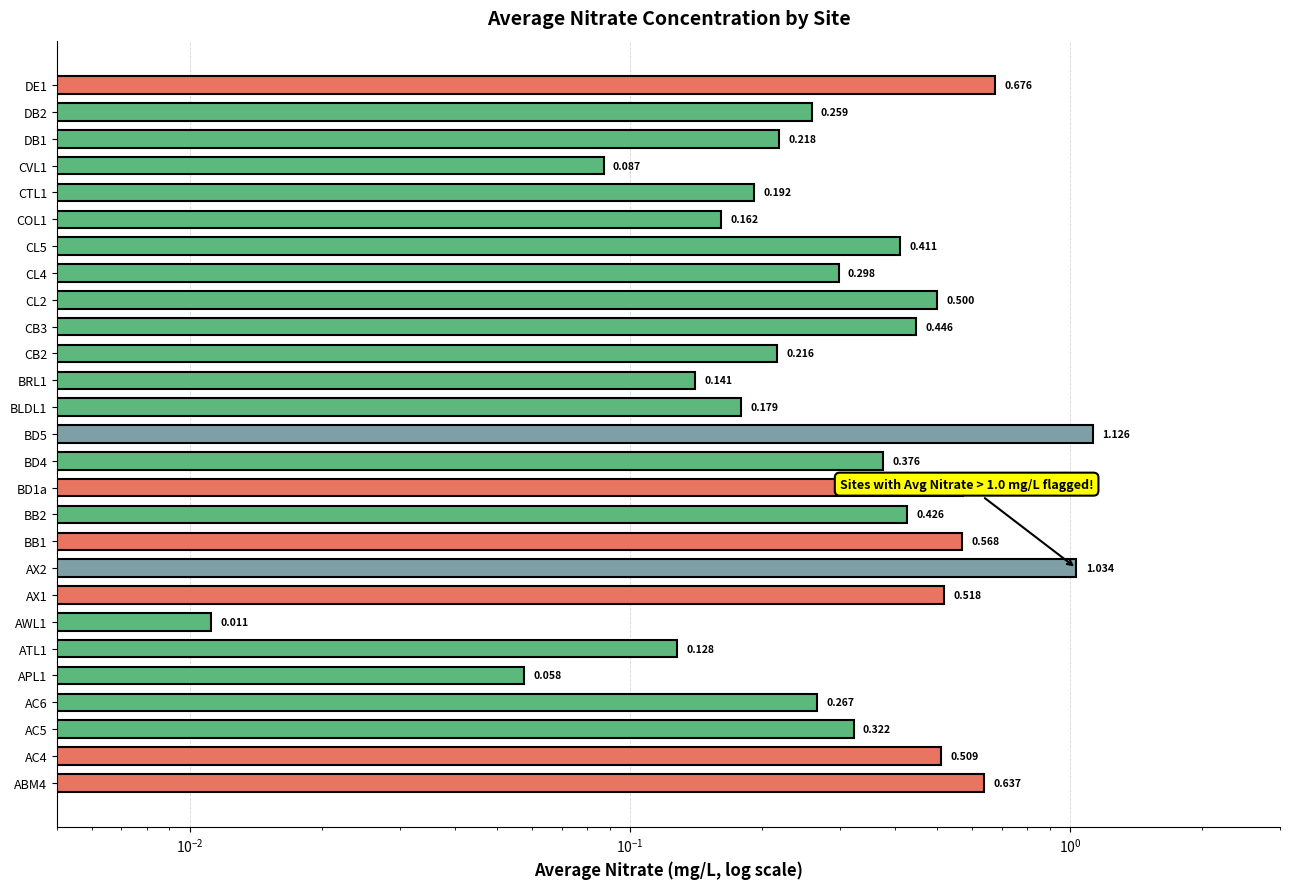

How many distinct data groups are displayed?

1